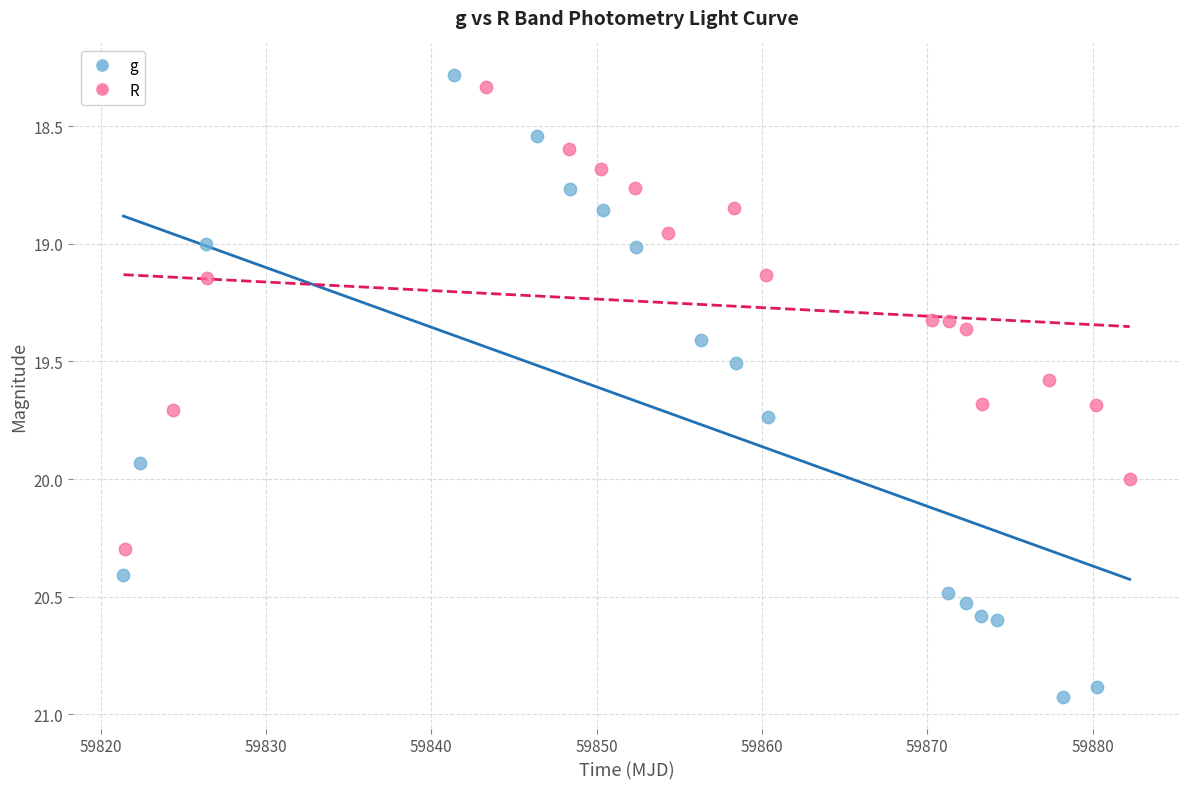

Which series has the widest spread of Y values?

g